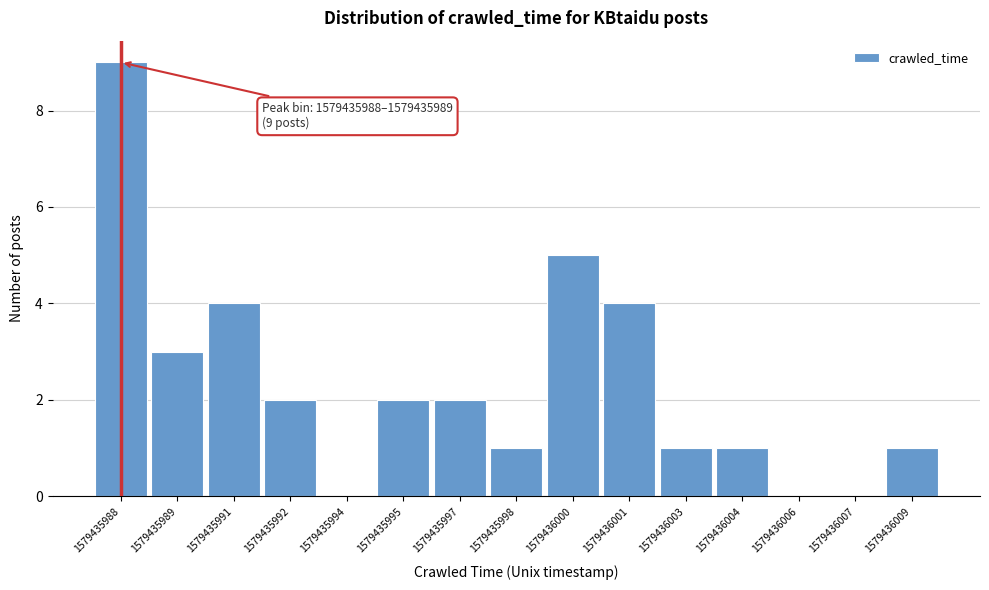

Over which range of the x-axis is the bar tallest?

1579435988.0 to 1579435989.6